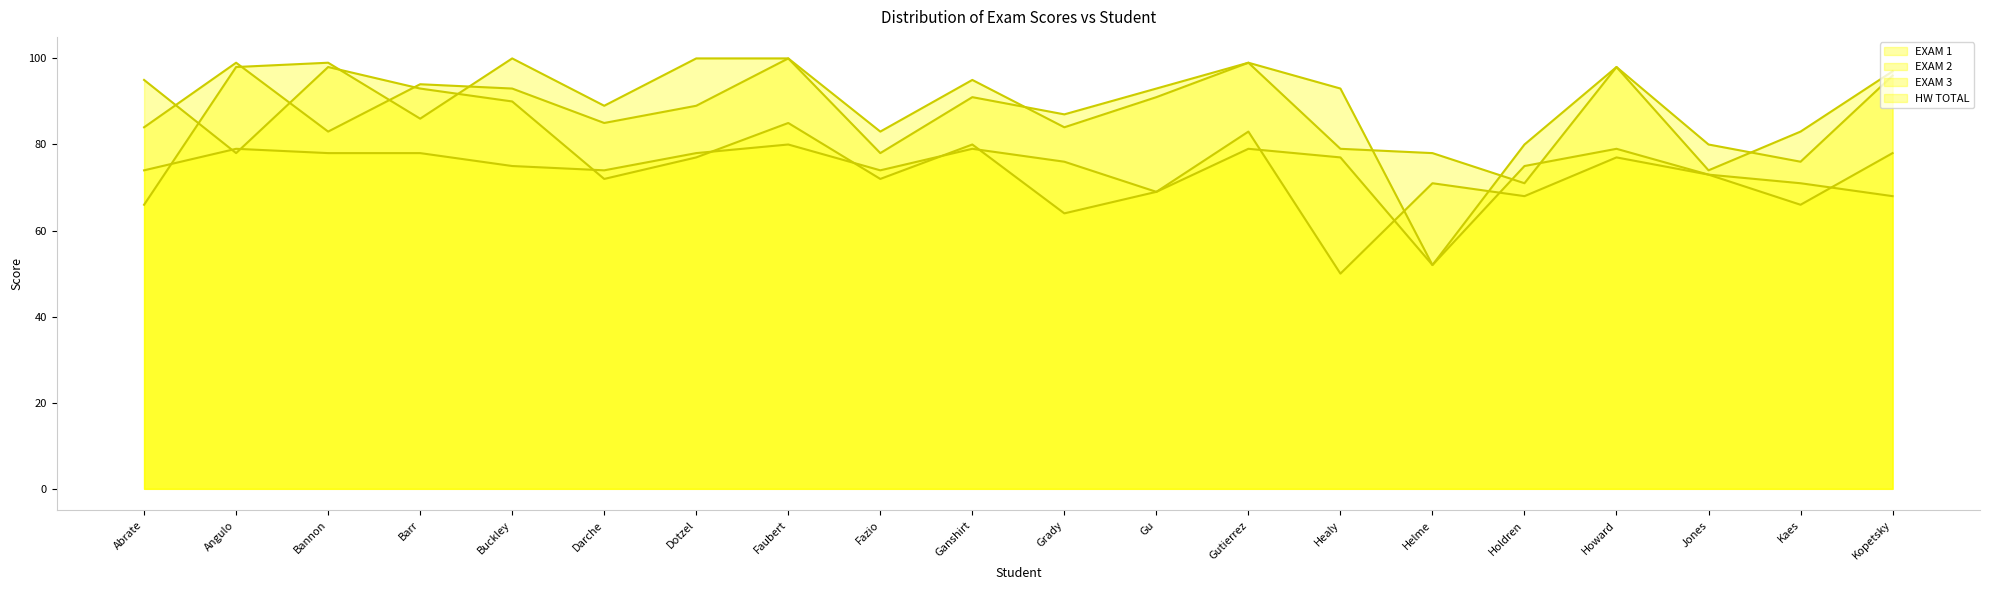

True or false: EXAM 3 has a value of 80 at Holdren.

True